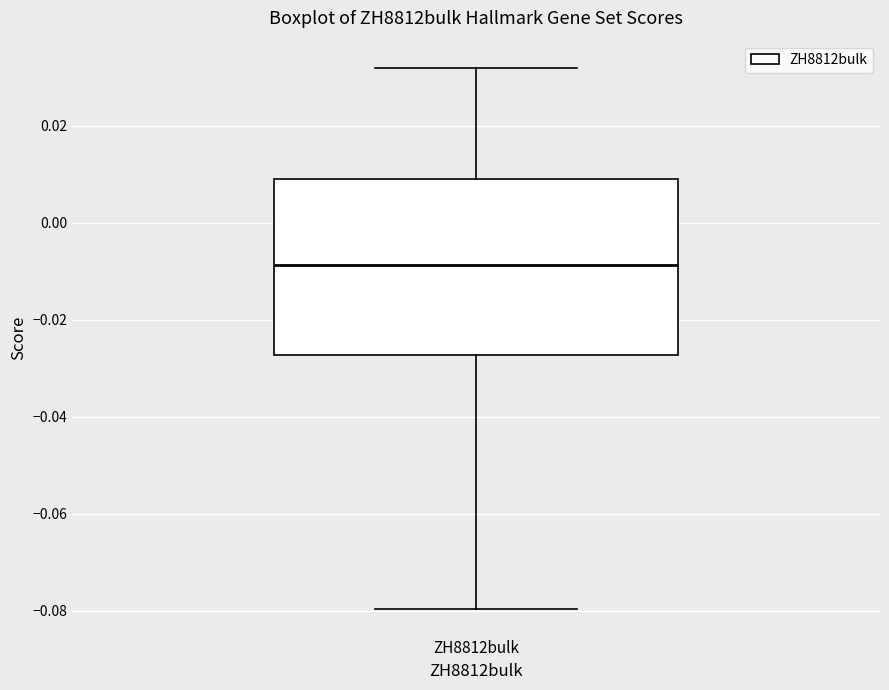

Read this box plot against the y-axis: the position of the median line, the range covered by the box, and the ends of both whiskers. The values are not printed on the chart, so give them approximately, as read against the axis.

median -0.008, box -0.028 to 0.010, whiskers -0.080 to 0.032